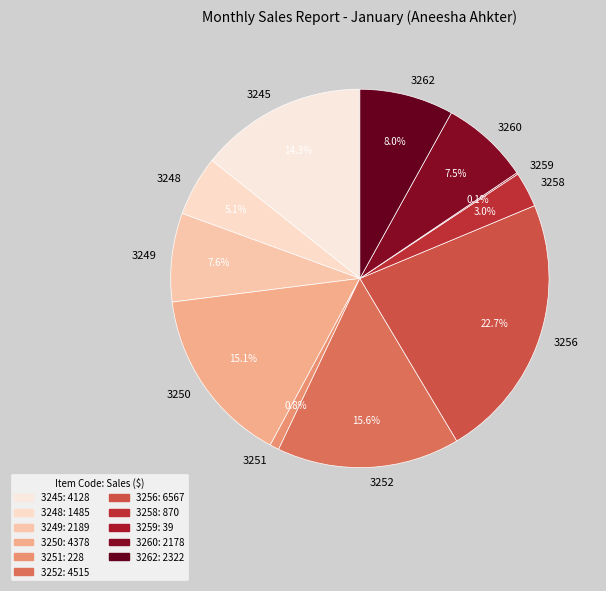

What percentage do 3260 and 3259 together represent?

7.7%